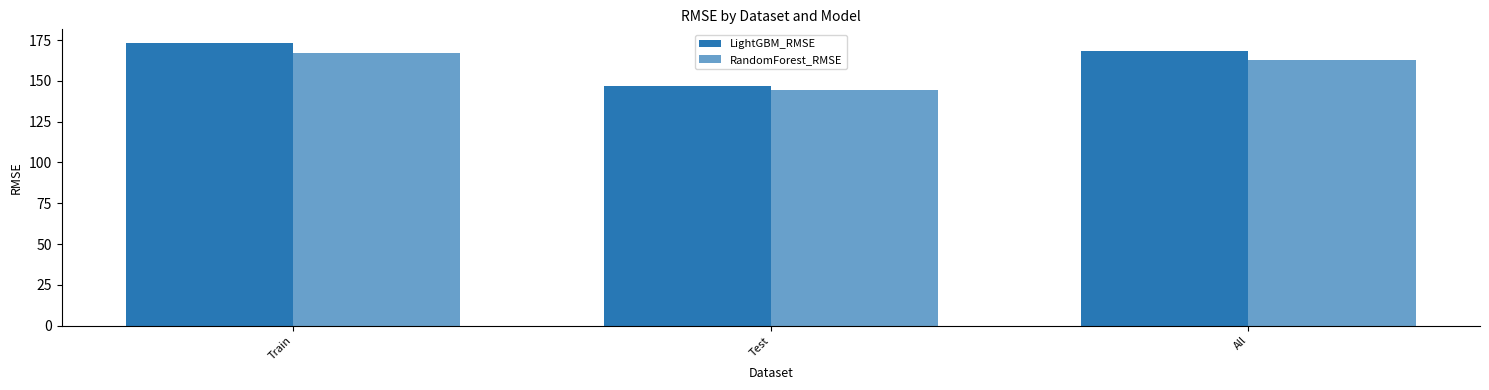

What is the difference between the maximum and second lowest values in the LightGBM_RMSE series?

4.9